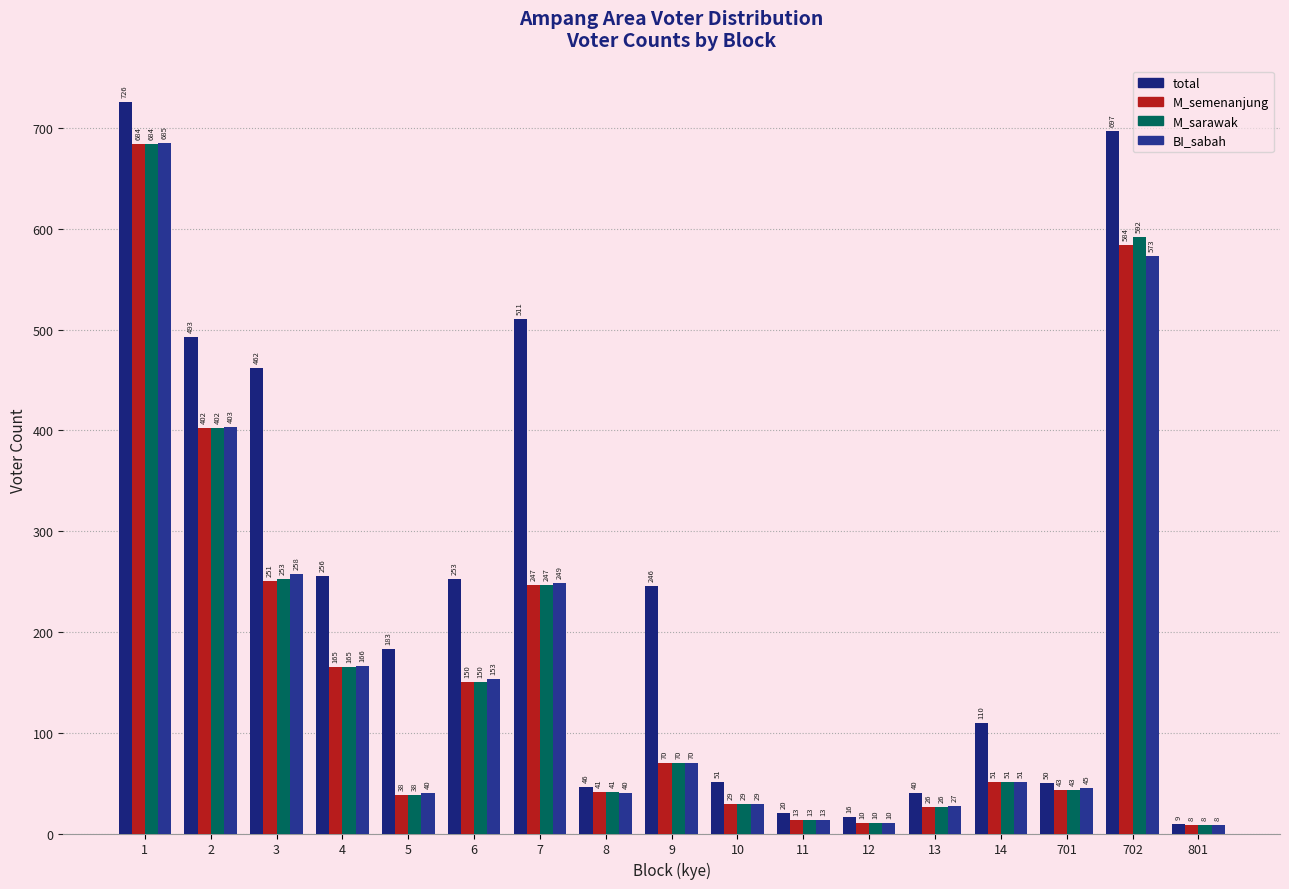

Reading left to right, transcribe all the data shown in this chart.

total: 726	493	462	256	183	253	511	46	246	51	20	16	40	110	50	697	9
M_semenanjung: 684	402	251	165	38	150	247	41	70	29	13	10	26	51	43	584	8
M_sarawak: 684	402	253	165	38	150	247	41	70	29	13	10	26	51	43	592	8
BI_sabah: 685	403	258	166	40	153	249	40	70	29	13	10	27	51	45	573	8